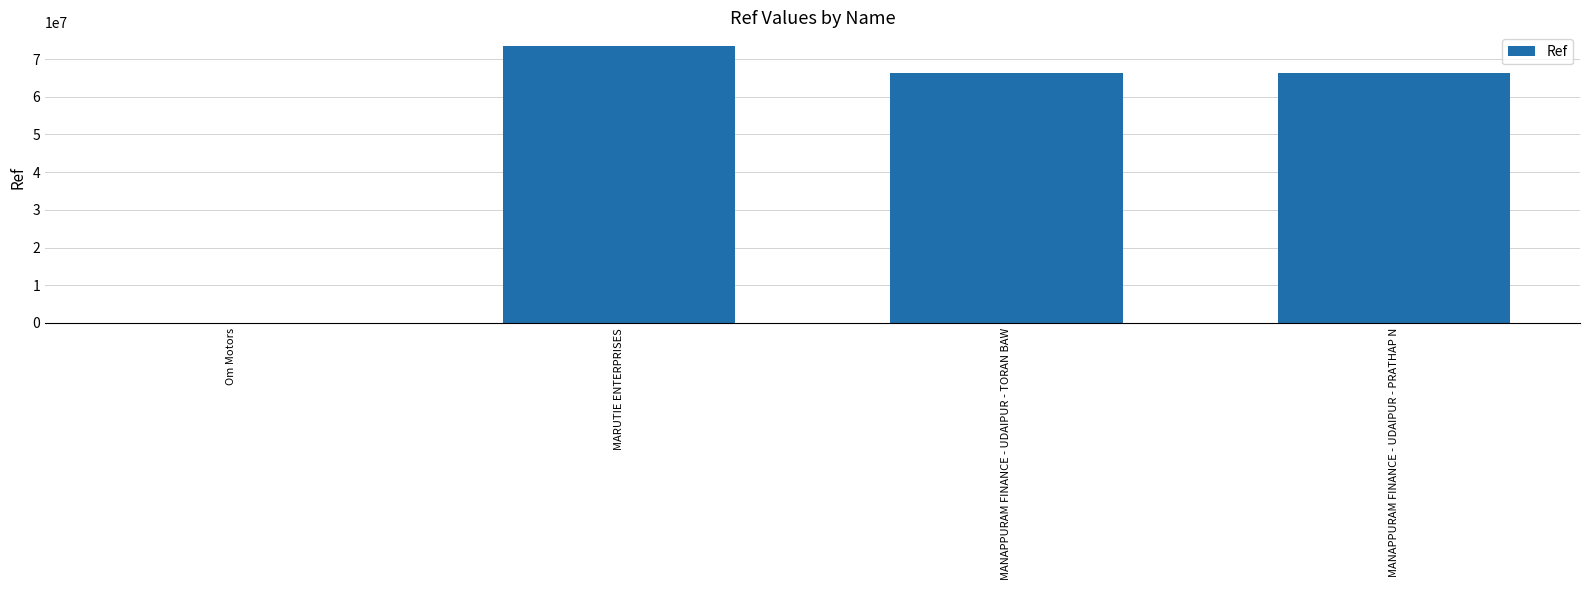

What value does the data have at Om Motors?

58350